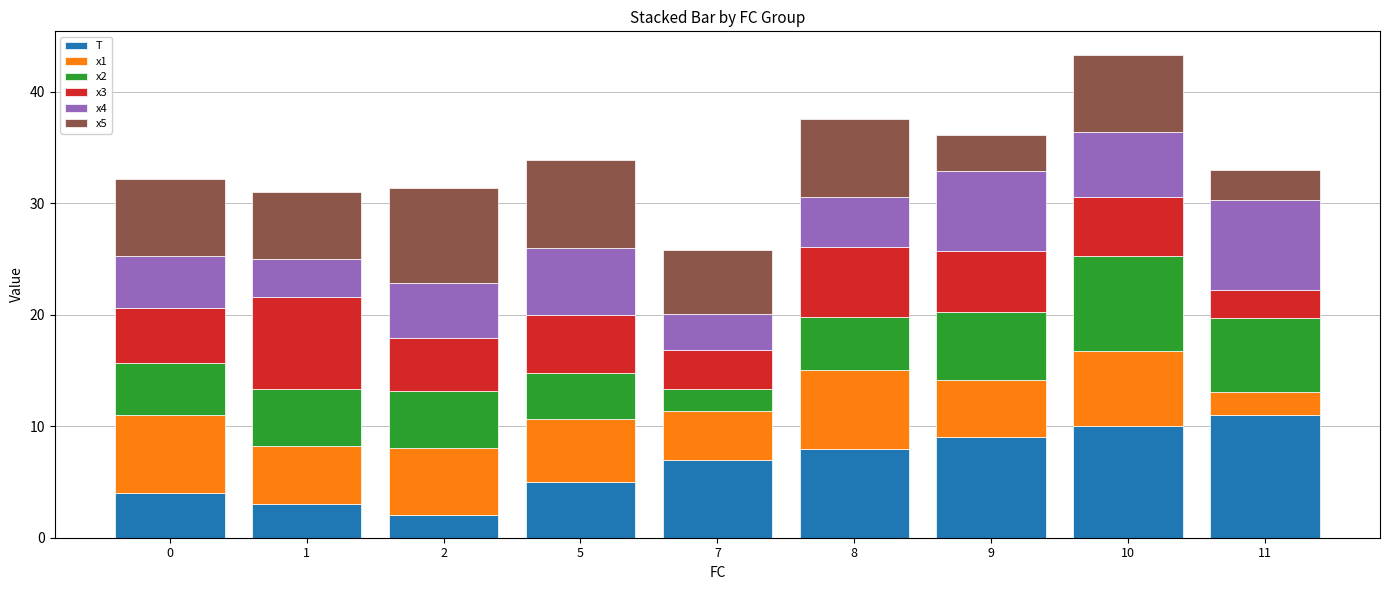

What is the sum of the T values at 9 and 5?

14.0